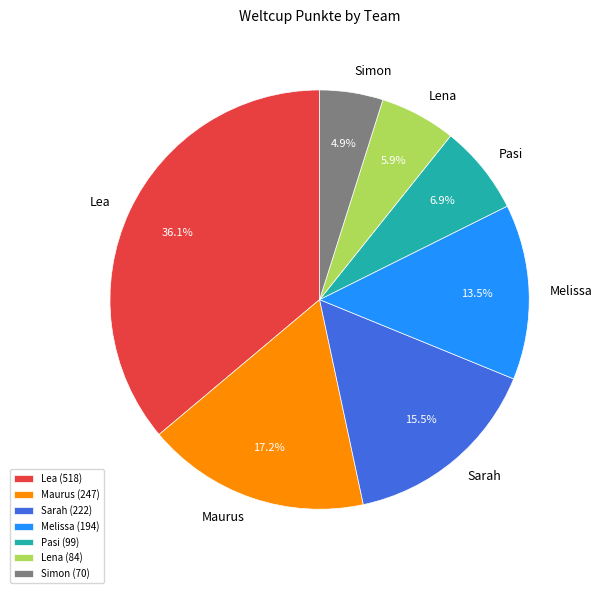

The Melissa slice represents 8% of the pie. True or false?

False